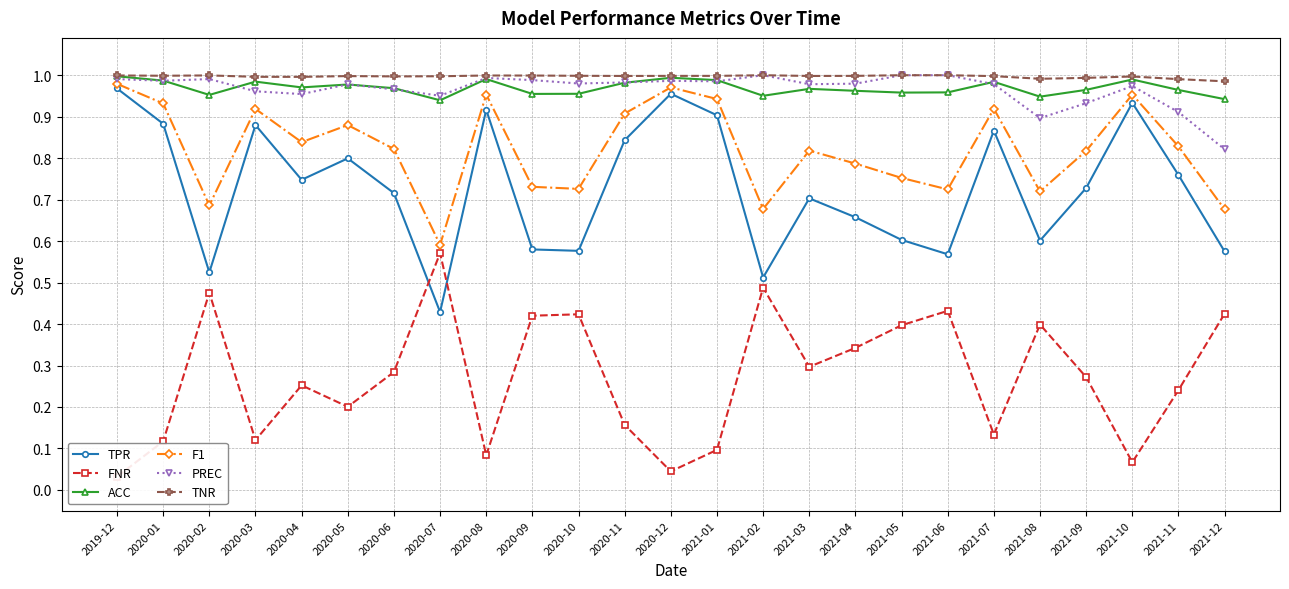

At which category is the sum across all series the highest?

2019-12